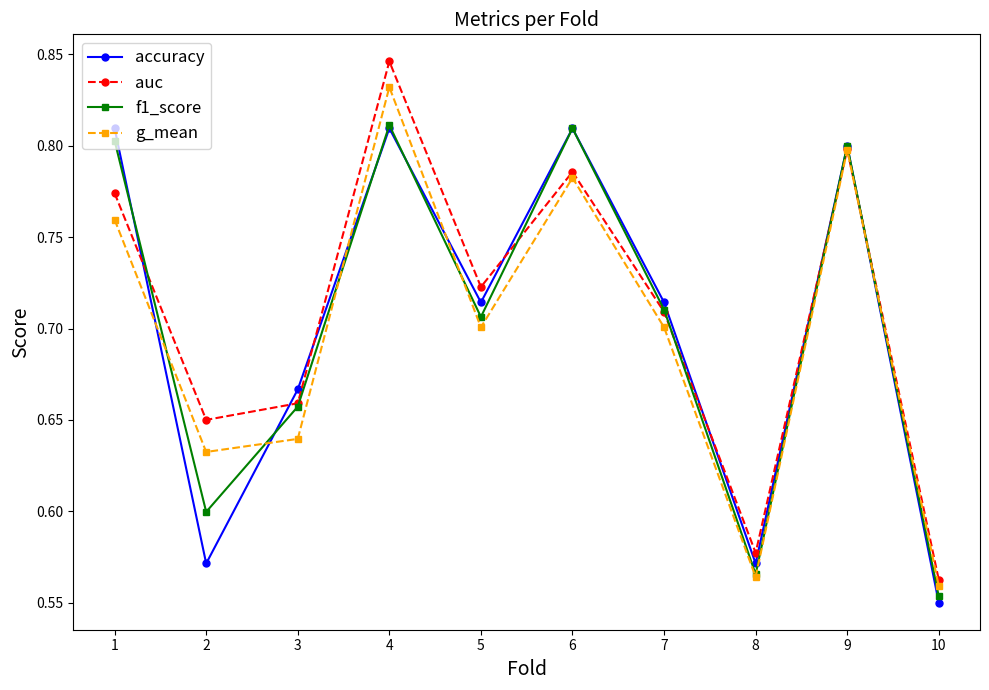

Does the chart have visible grid lines?

No